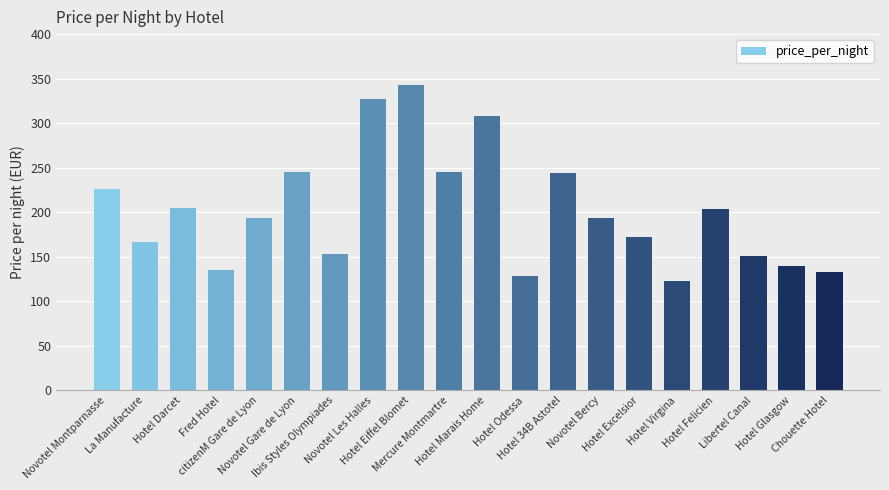

What position from the right is citizenM Gare de Lyon?

16